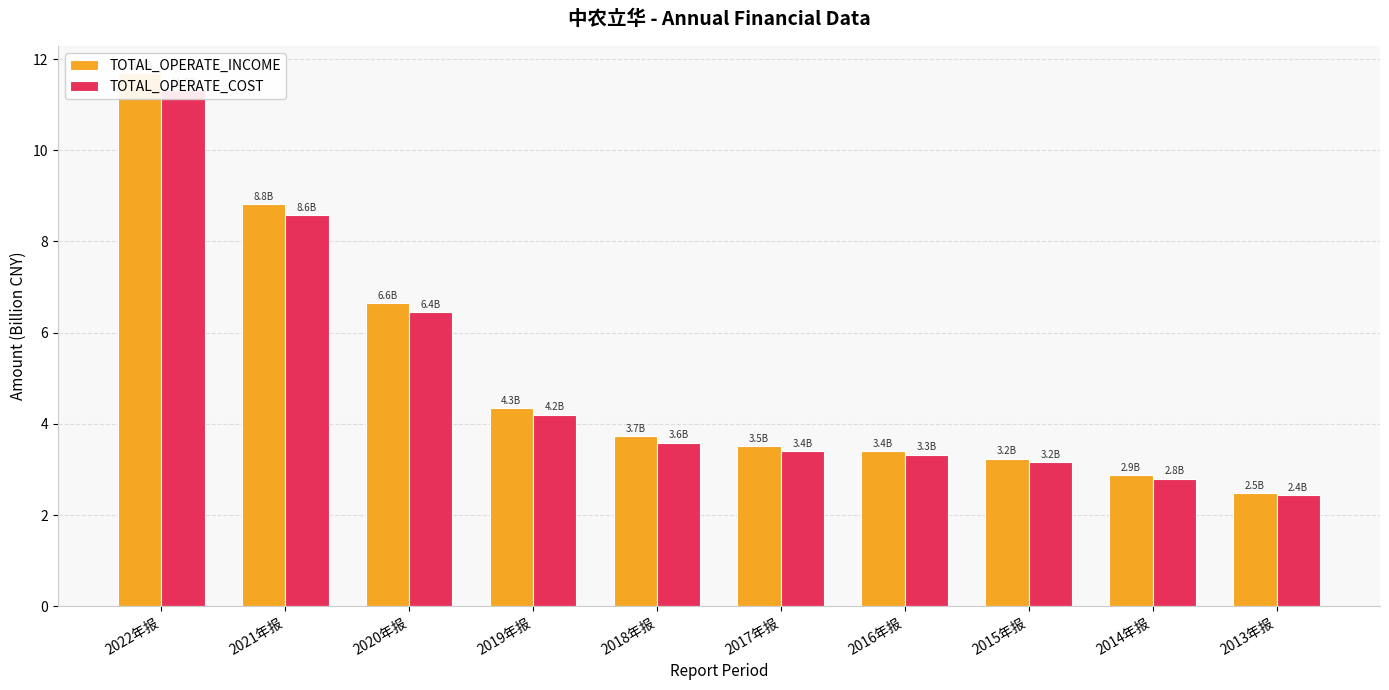

What value does the TOTAL_OPERATE_COST series have at 2017年报?

3.4